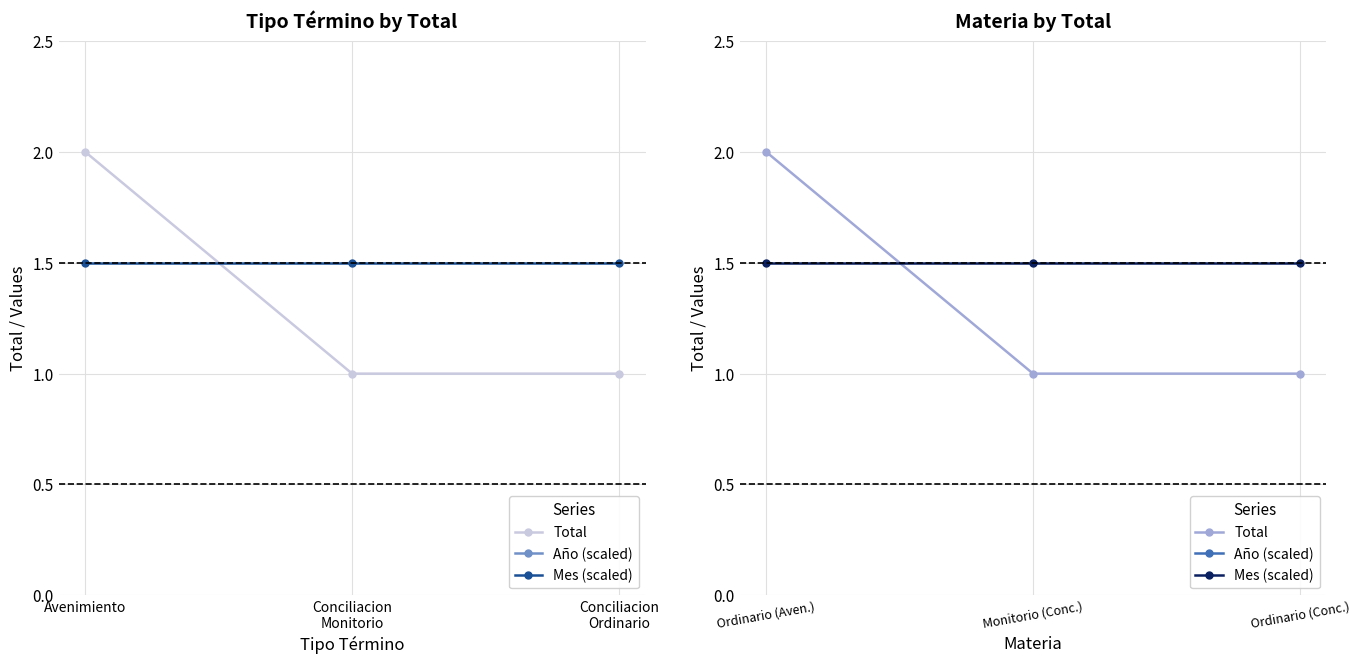

What are all the series names shown in the legend?

Total, Año (scaled), Mes (scaled)